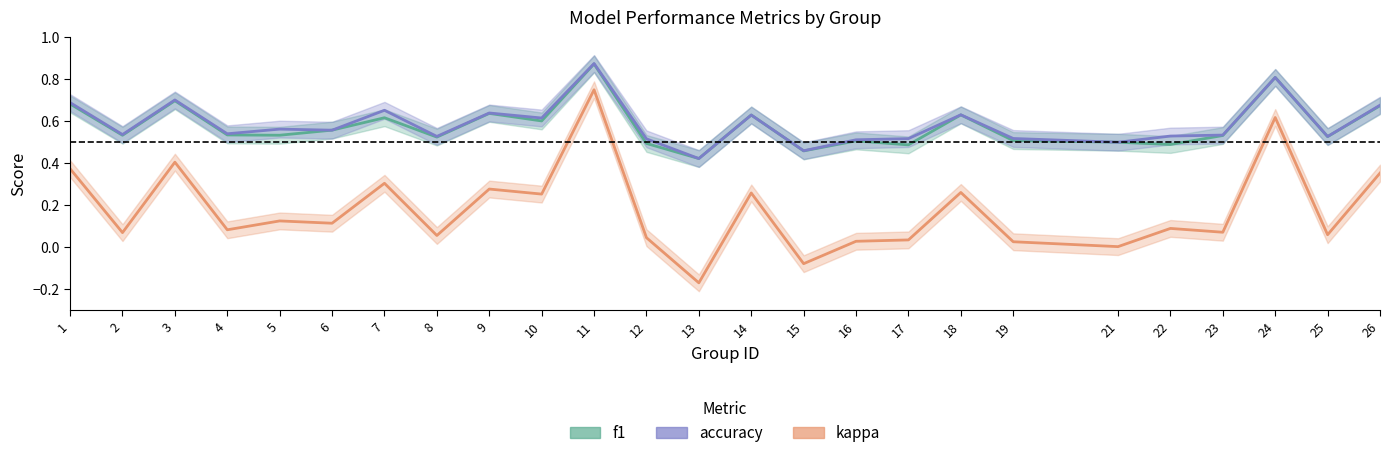

Between which two adjacent categories do accuracy and f1 first intersect?

5 and 6